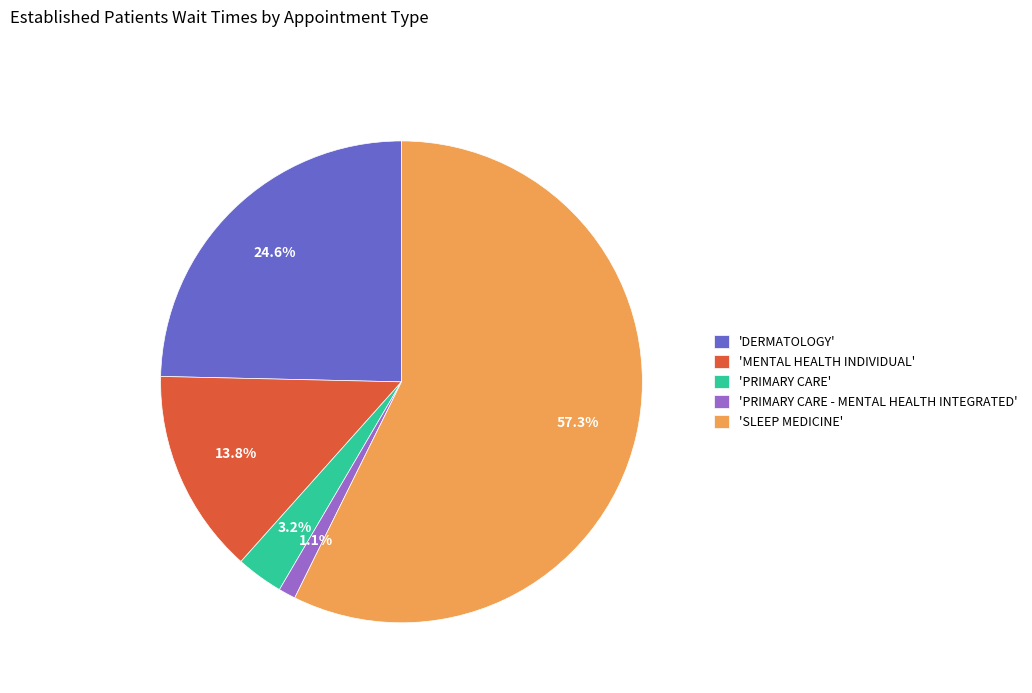

Which slice is the smallest?

'PRIMARY CARE - MENTAL HEALTH INTEGRATED'